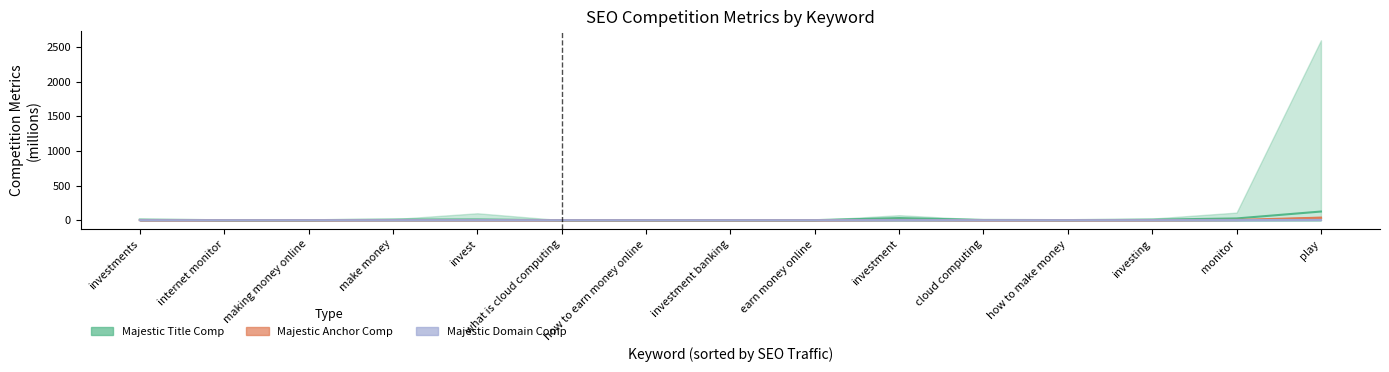

In Majestic Anchor Comp, how many points are lower than both neighbors (excluding endpoints)?

4